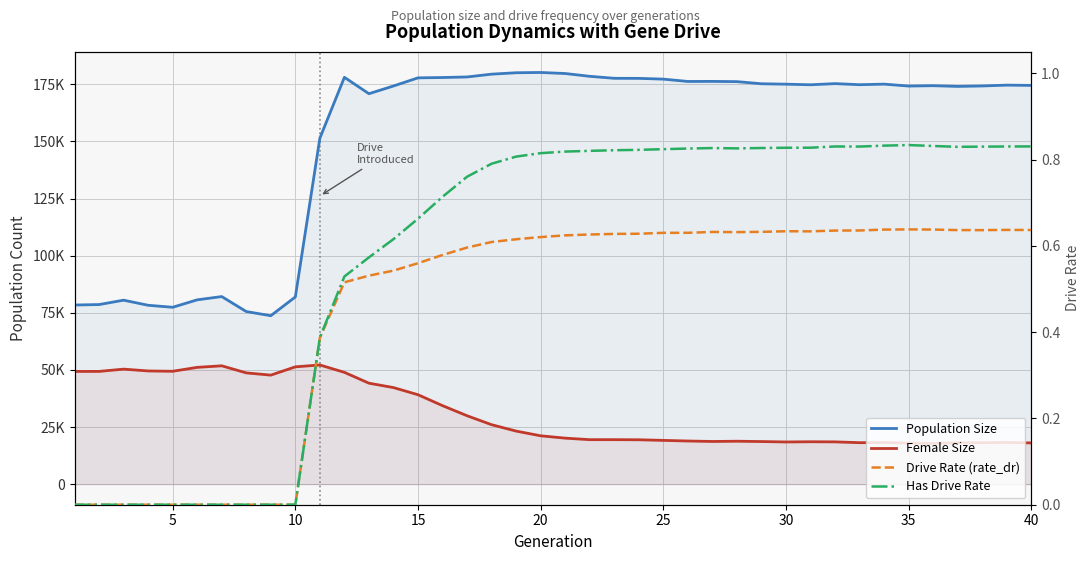

At which category does the chart reach its peak across all series?

20